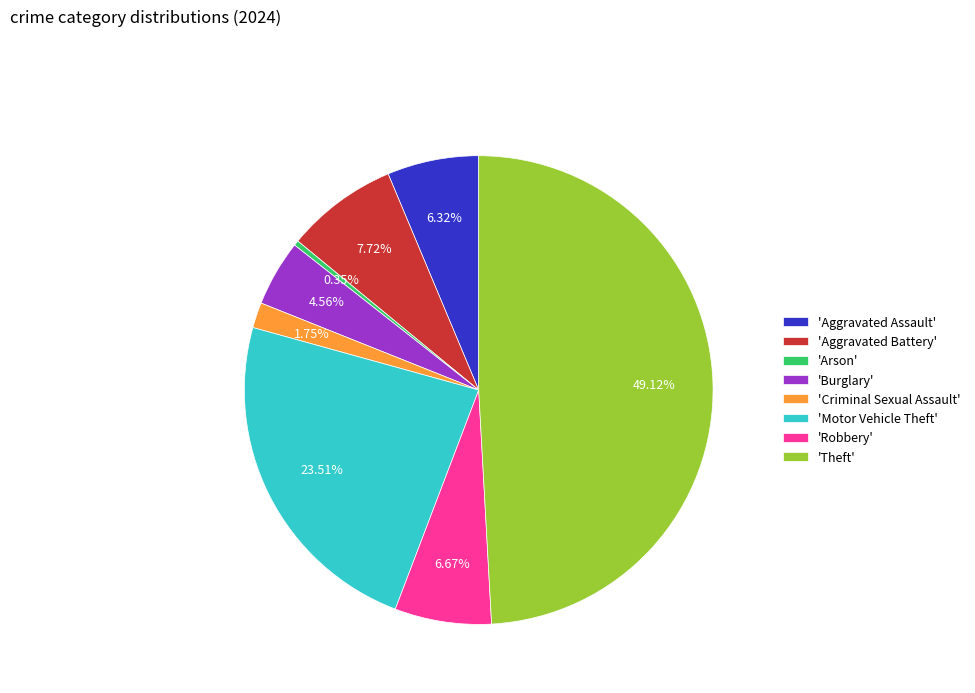

Which slice is the largest?

'Theft'